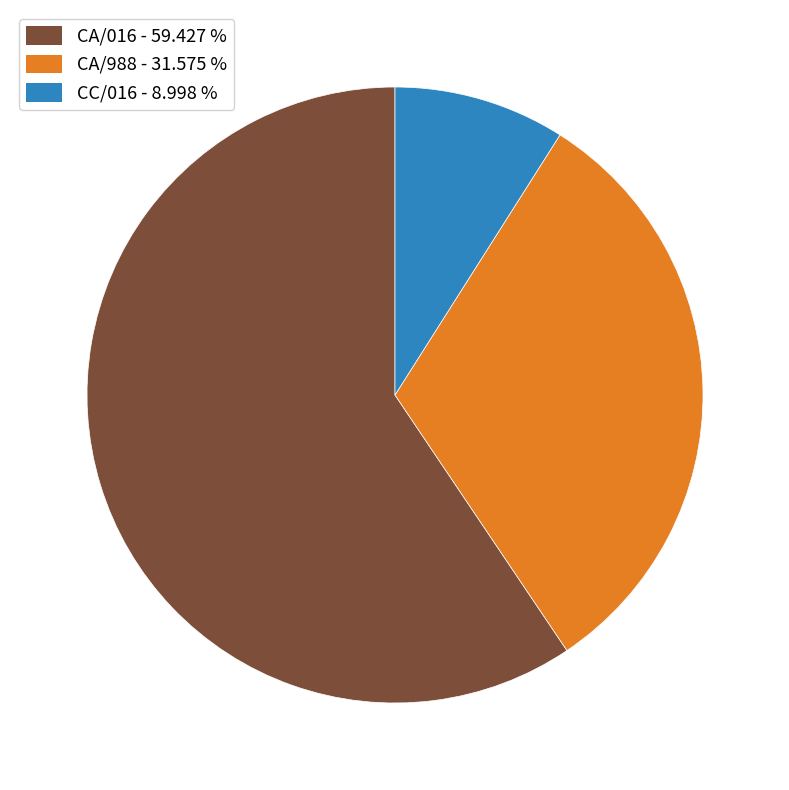

Count the number of slices in the pie.

3